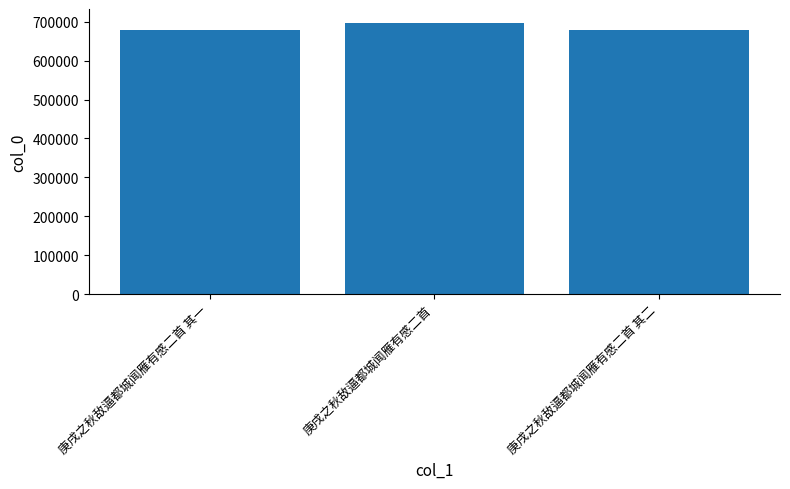

Where does the data first go above 677660?

庚戌之秋敌逼都城闻雁有感二首